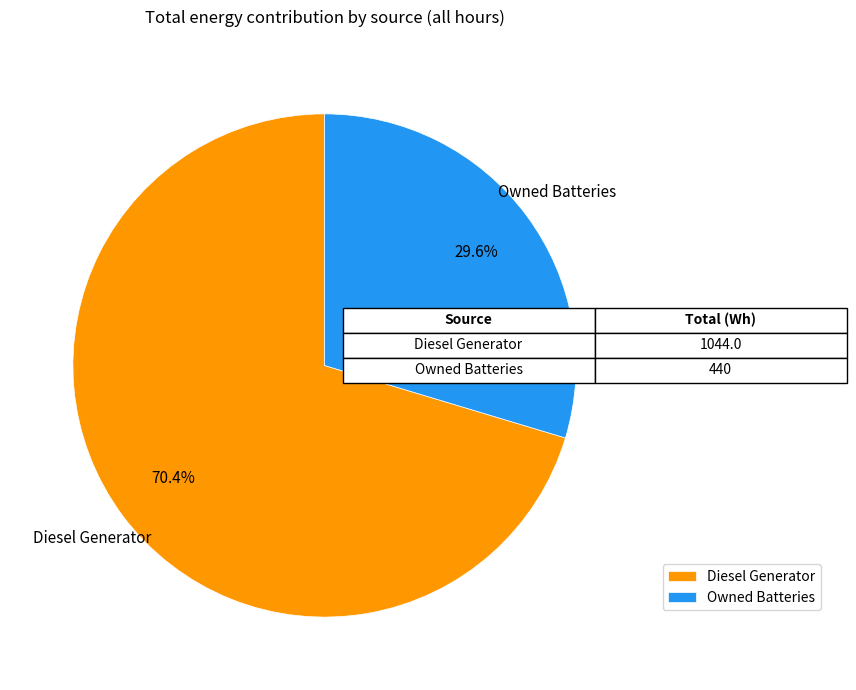

Between Diesel Generator and Owned Batteries, which is larger?

Diesel Generator